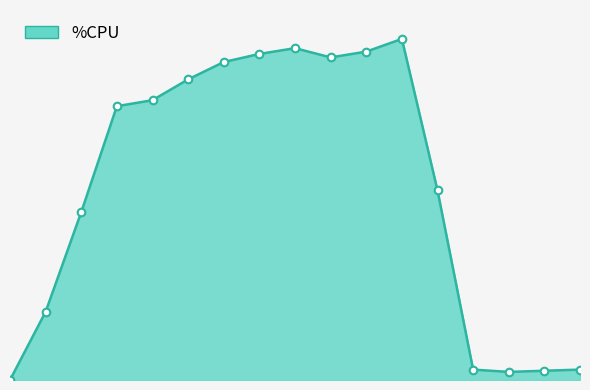

Is this an area chart (filled region under the line)?

Yes